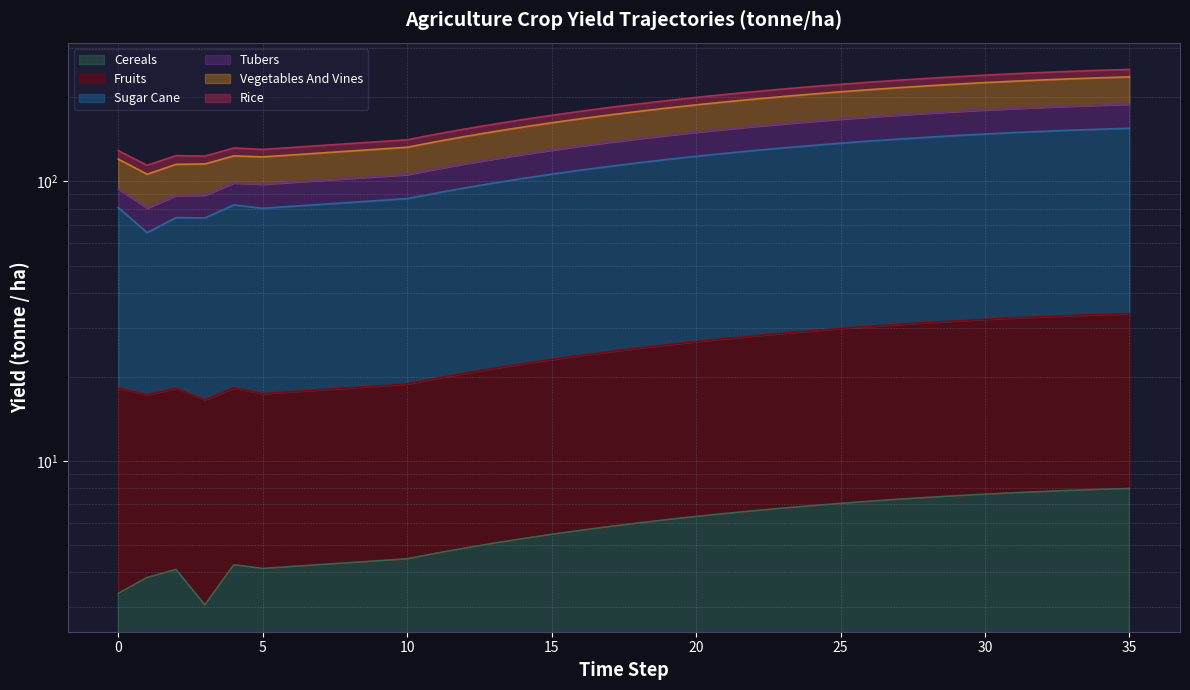

At which category does yf_agrc_vegetables_and_vines_tonne_ha reach its first local valley?

1